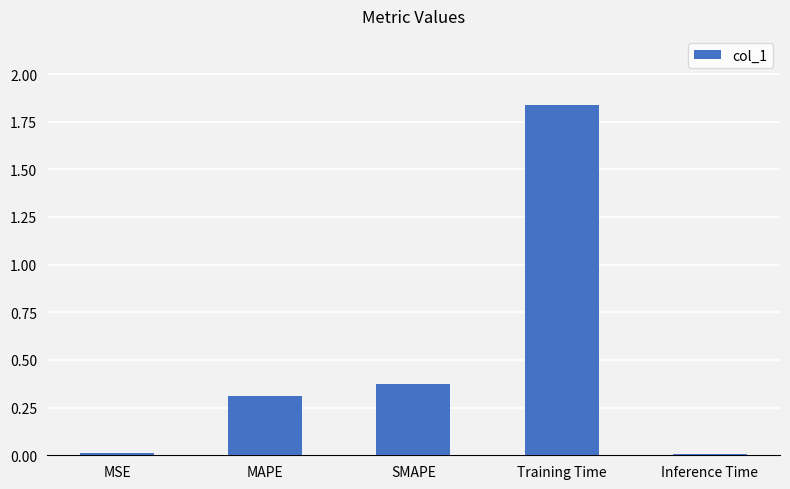

At which category does the chart reach its peak across all series?

Training Time